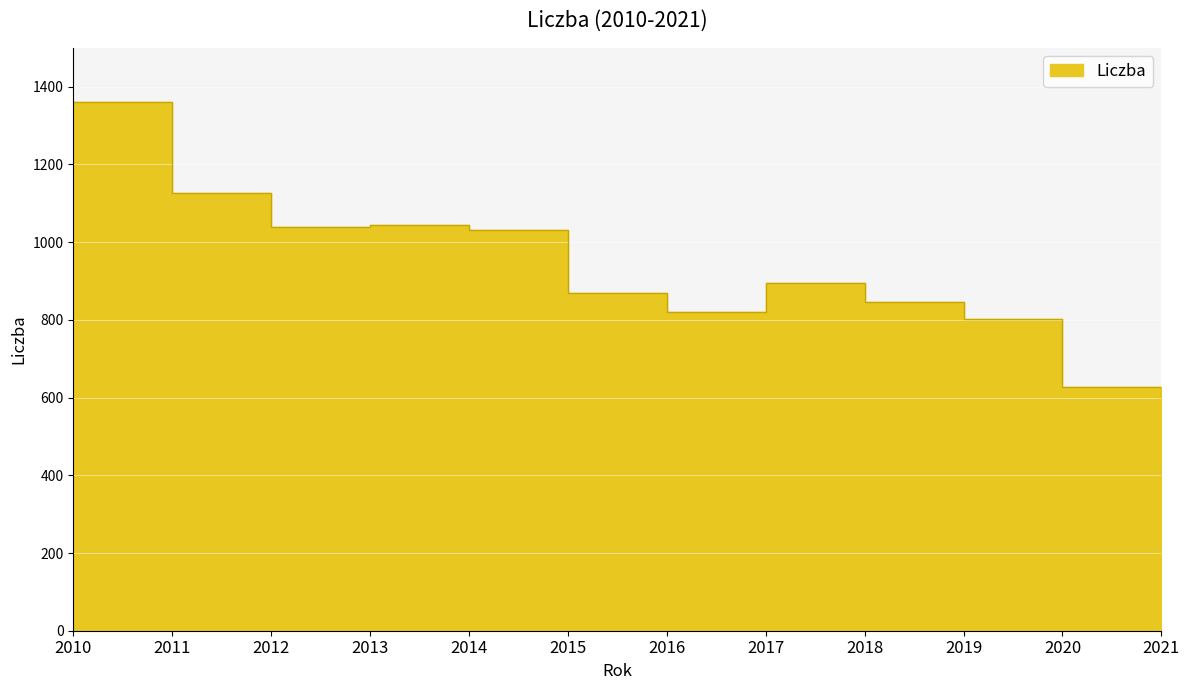

Reading right to left, extract all data points from this chart.

2021=605	2020=627	2019=801	2018=845	2017=895	2016=819	2015=869	2014=1031	2013=1044	2012=1040	2011=1127	2010=1360